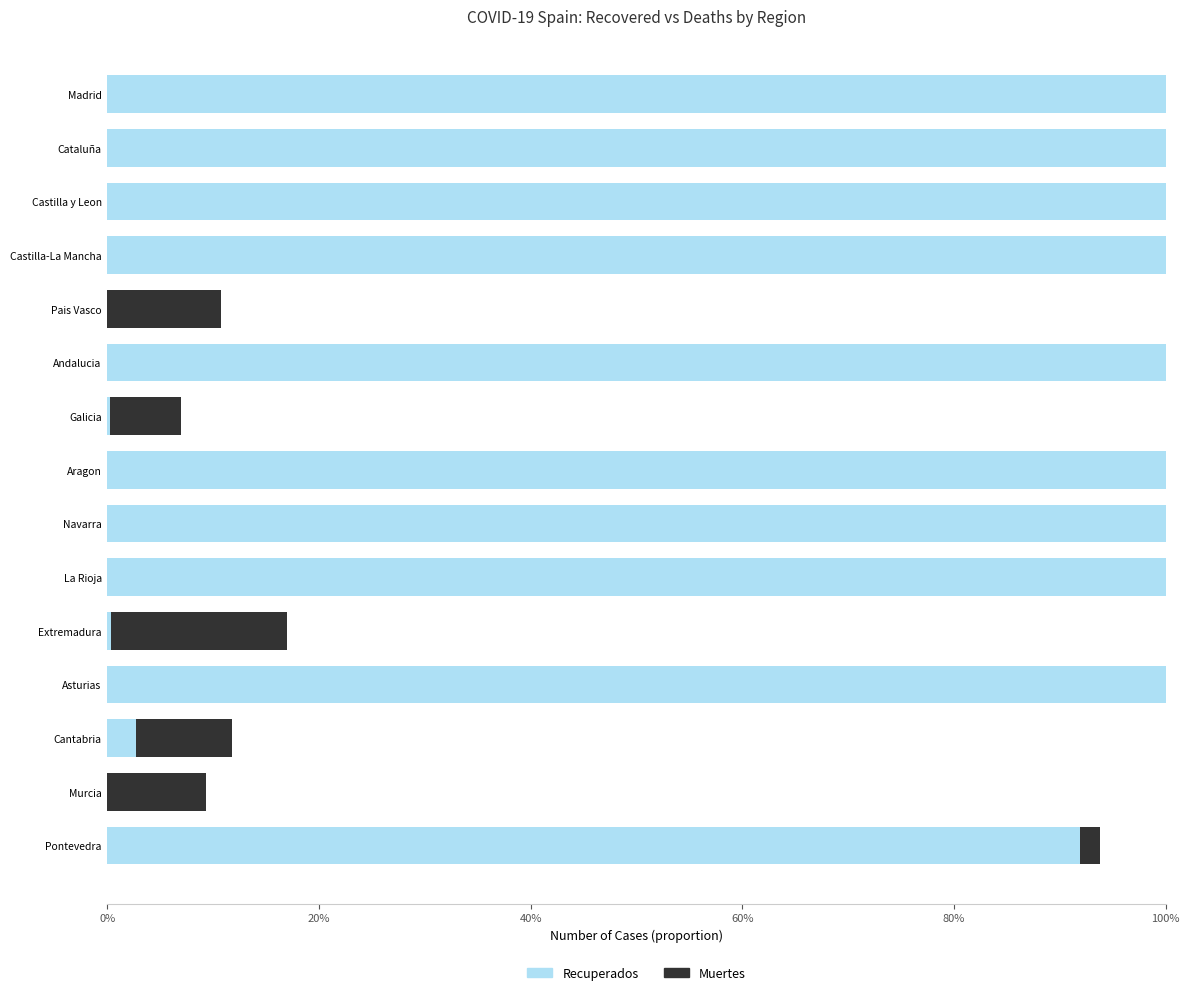

What is the maximum value for Muertes?

0.8